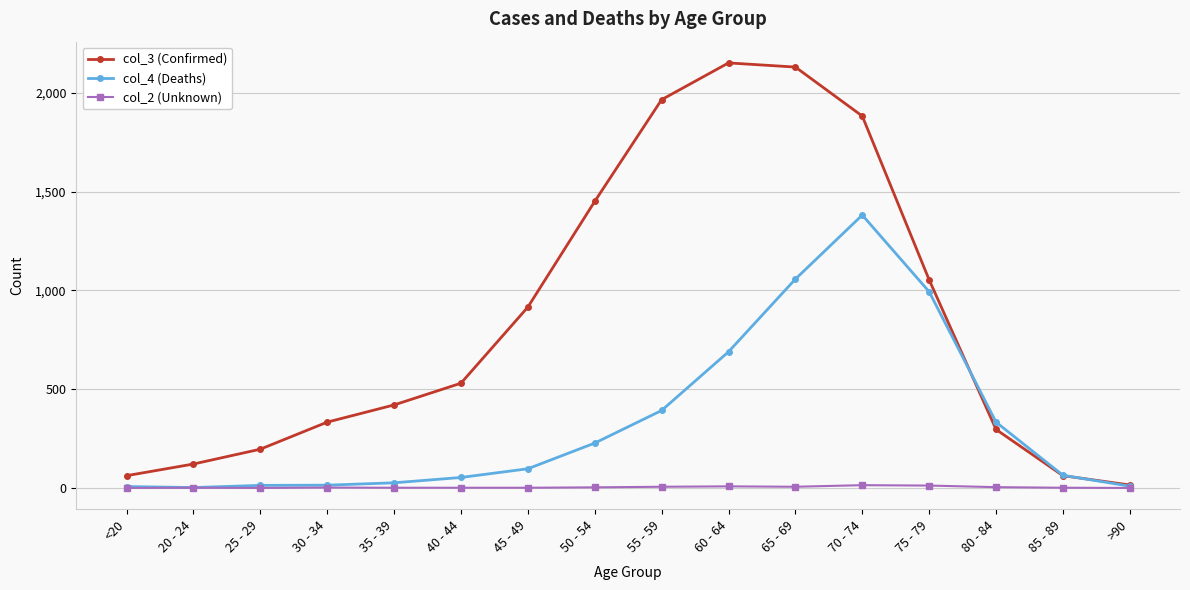

Rank the series by their maximum value, from highest to lowest.

col_3 (Confirmed), col_4 (Deaths), col_2 (Unknown)